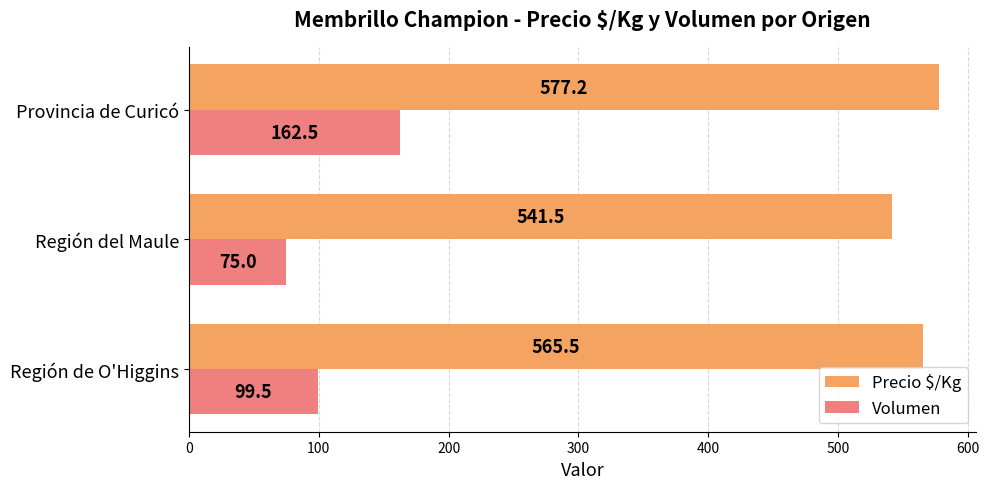

Which series has the largest range (max minus min)?

Volumen